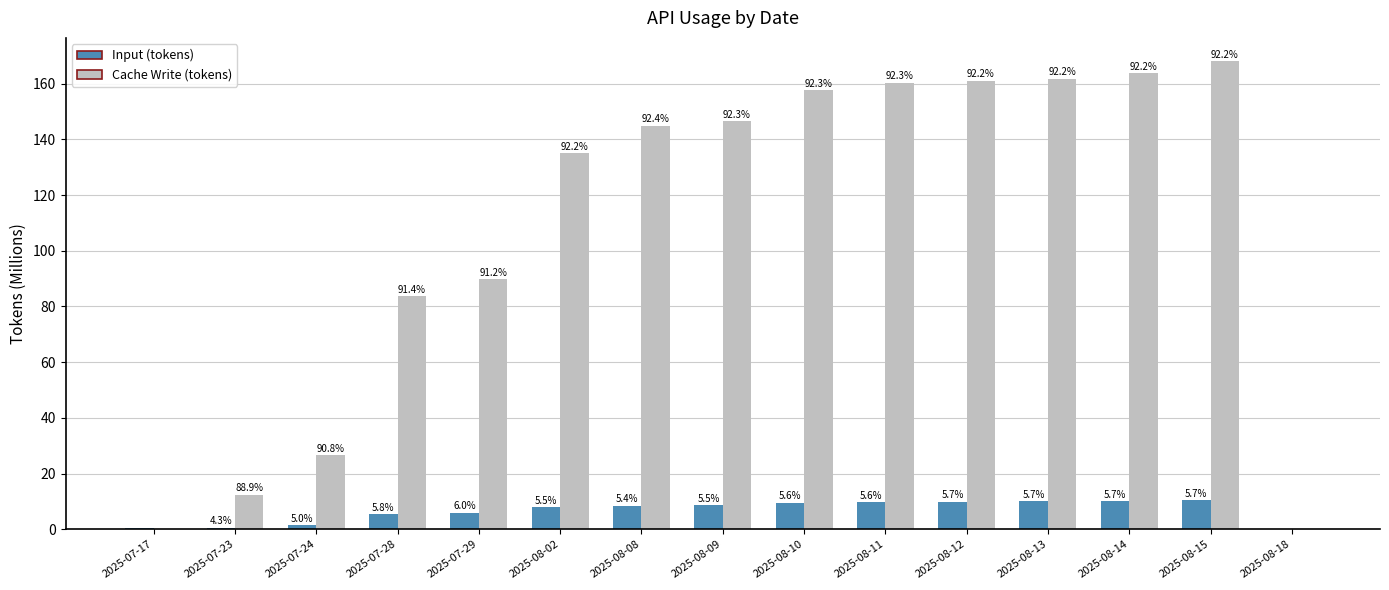

Does the chart contain stacked bars?

No